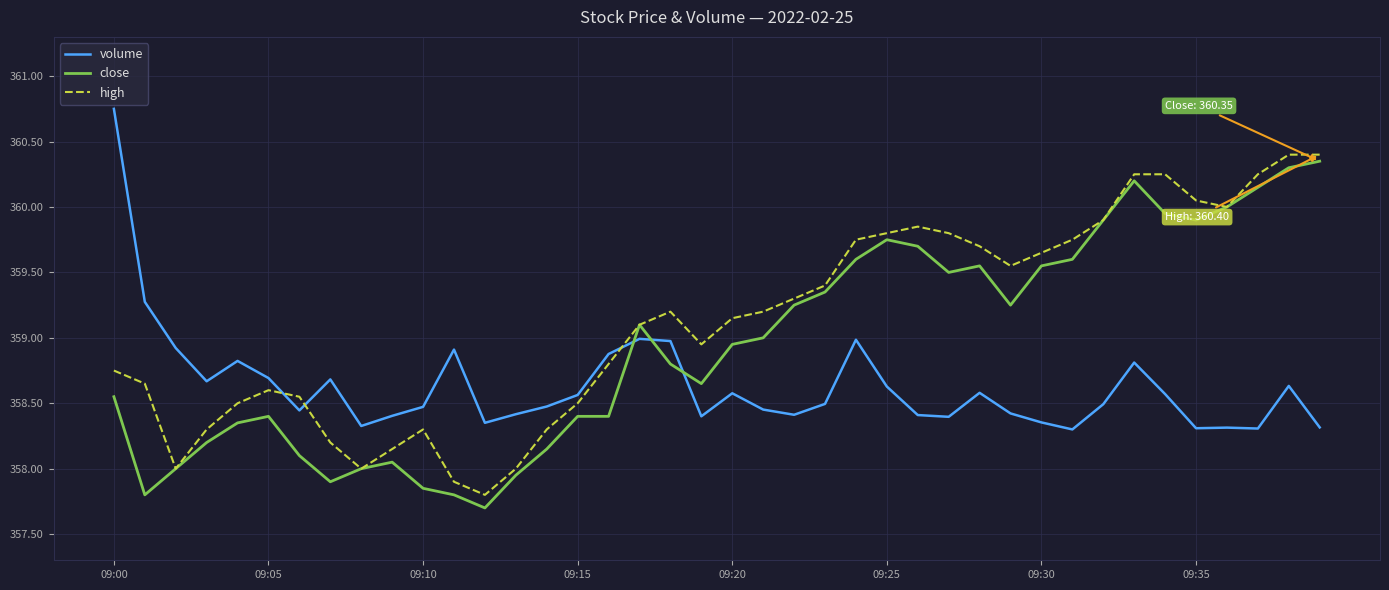

Which series ends up on top after the final intersection of high and volume?

high